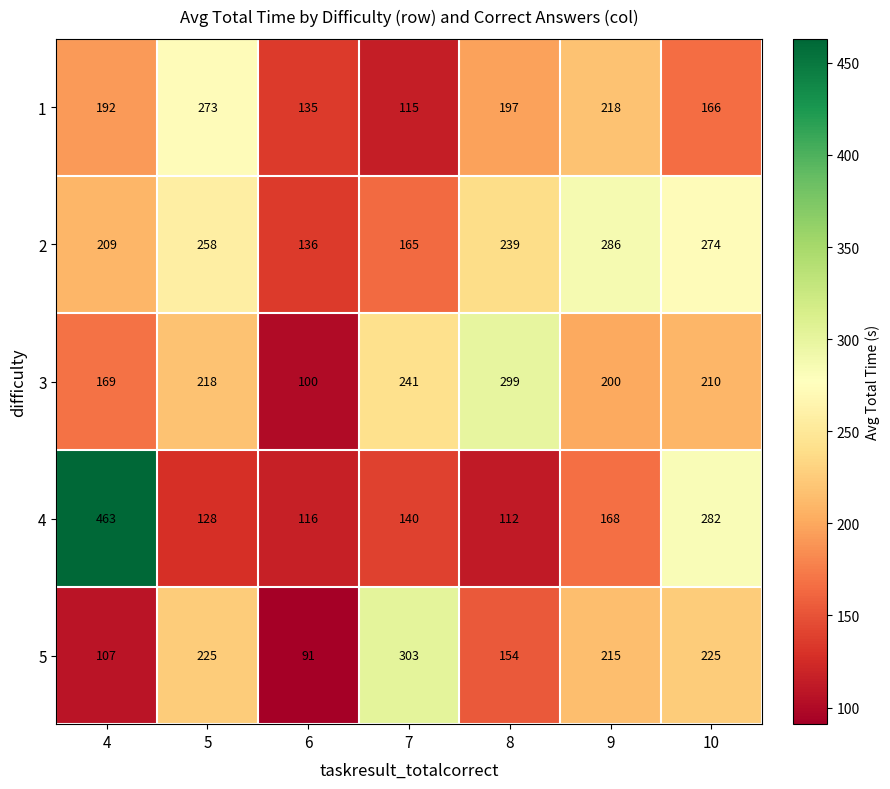

Is it true that 2 equals 136 at 6?

True